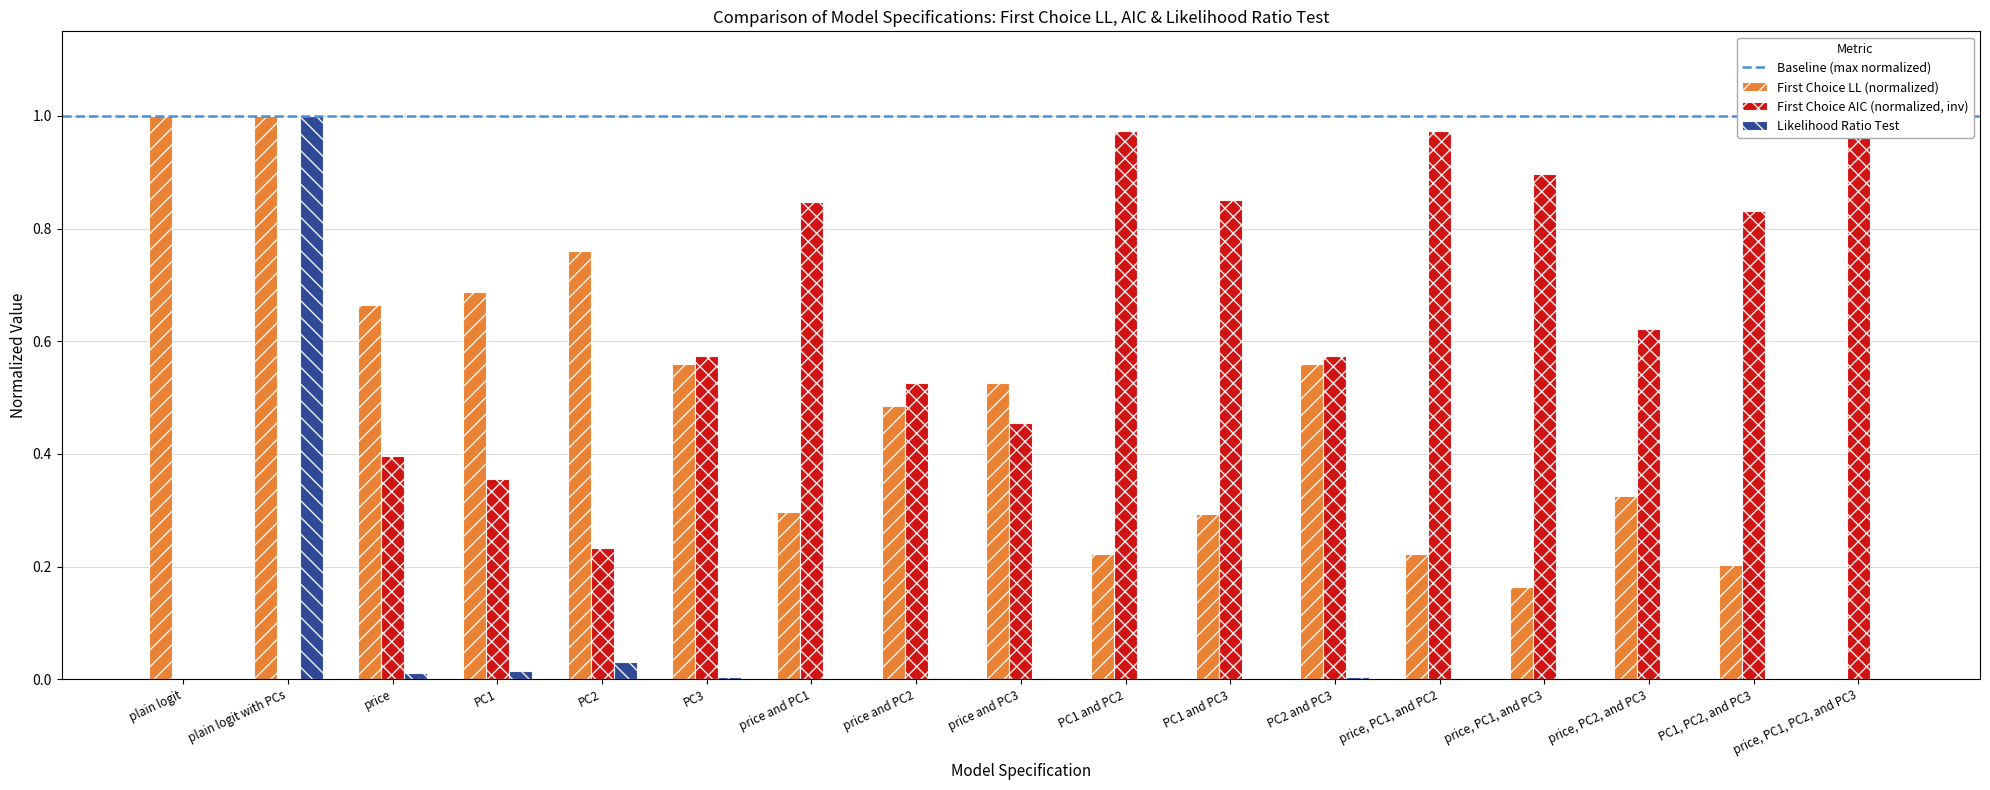

What is the label of the 13th bar from the right?

PC2